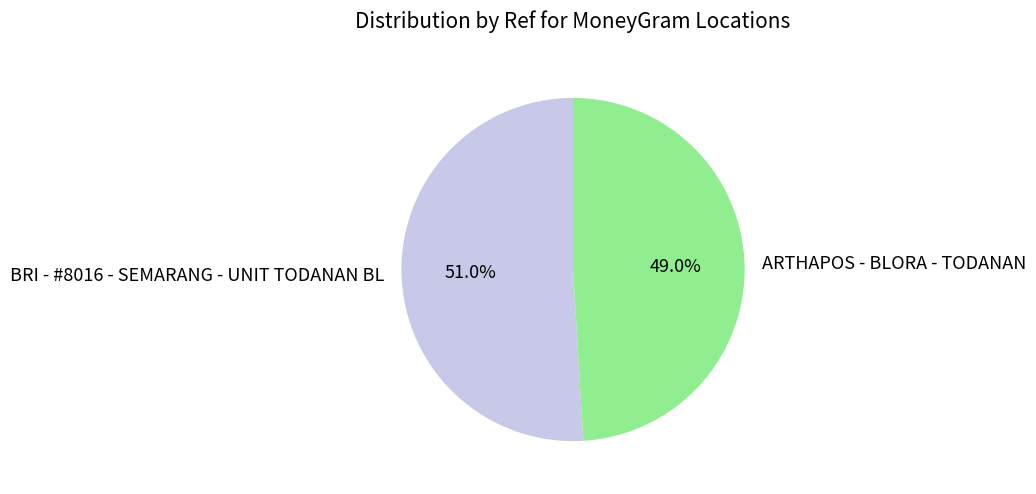

To the nearest percent, what is the difference between the largest and smallest slice percentages?

2%